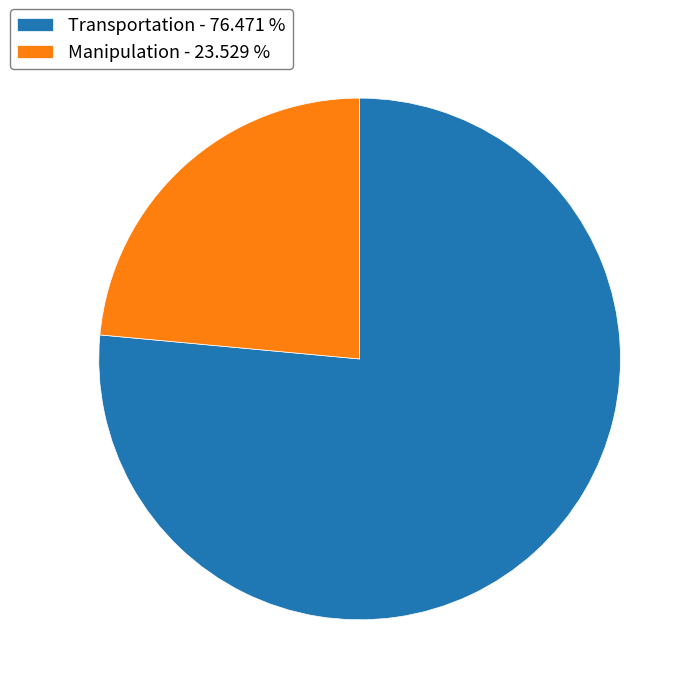

Which has a higher value, Manipulation or Transportation?

Transportation